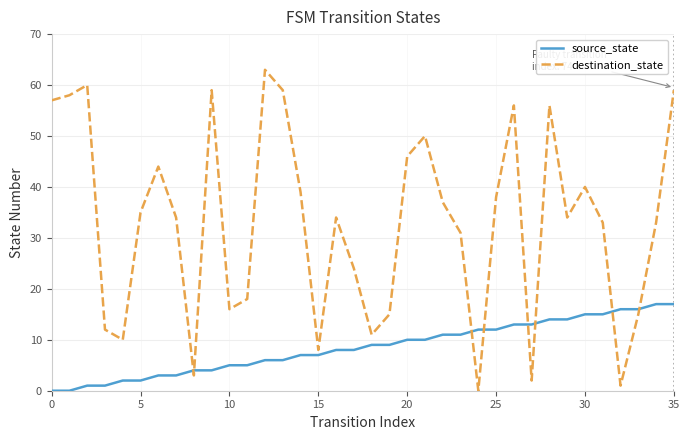

True or false: source_state and destination_state intersect in this chart.

True